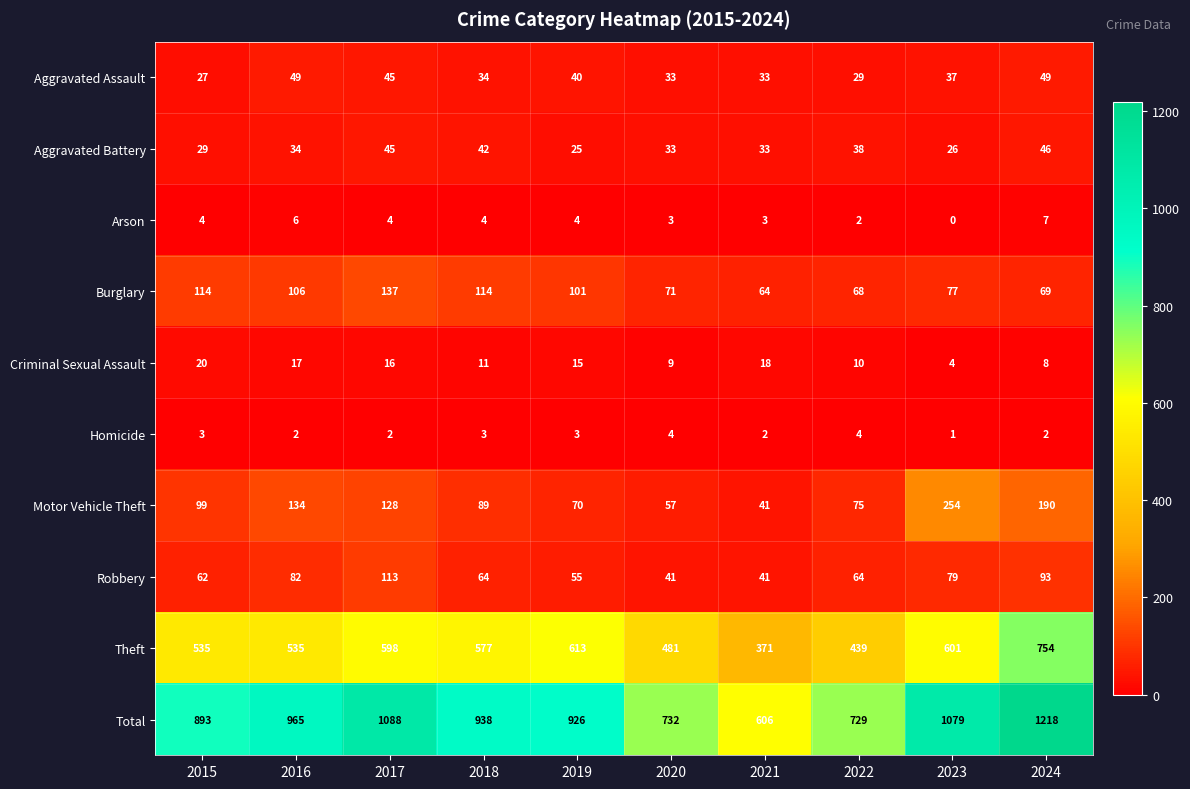

What is the difference between the Total values at 2022 and 2017?

359